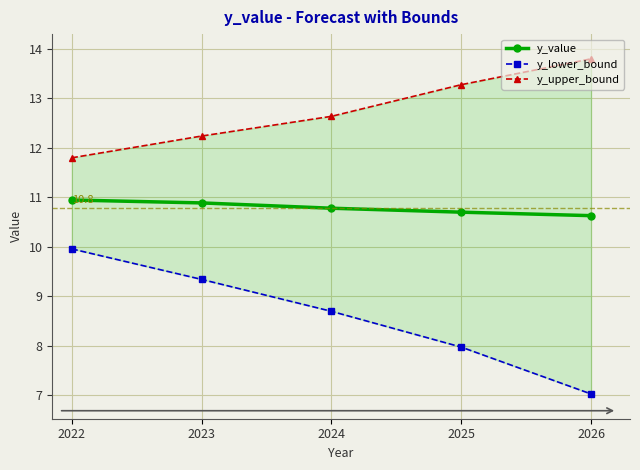

Which series has the largest total across all categories?

y_upper_bound